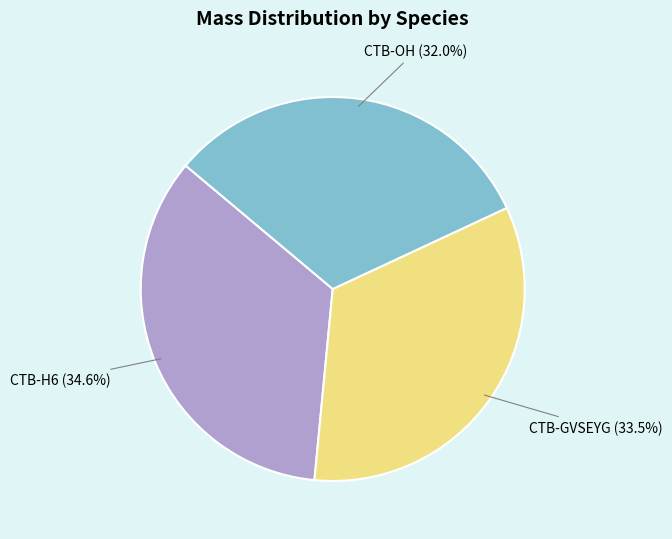

Is it true that CTB-OH is 25% of the pie?

False